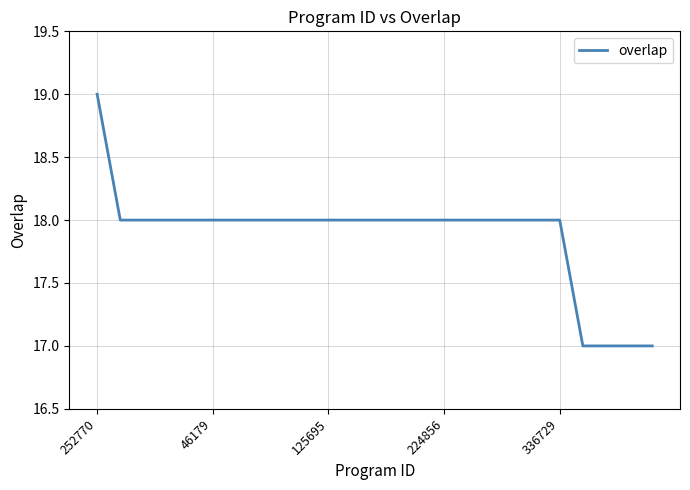

What is the smallest value displayed?

17